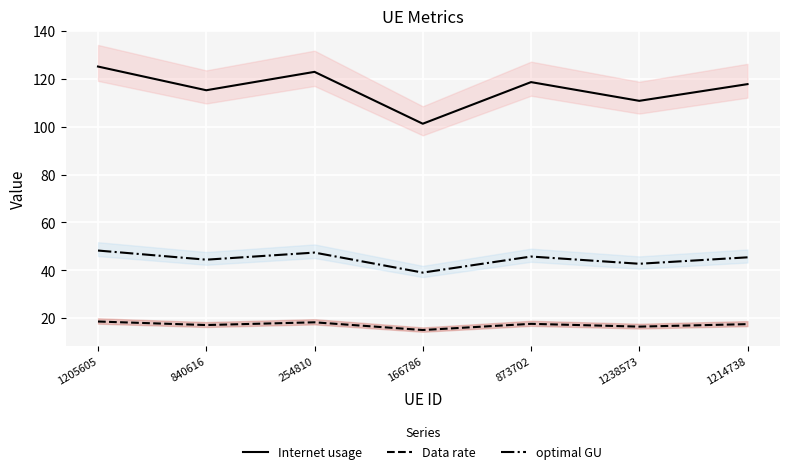

The value of Internet usage at 1214738 is 47.3. True or false?

False